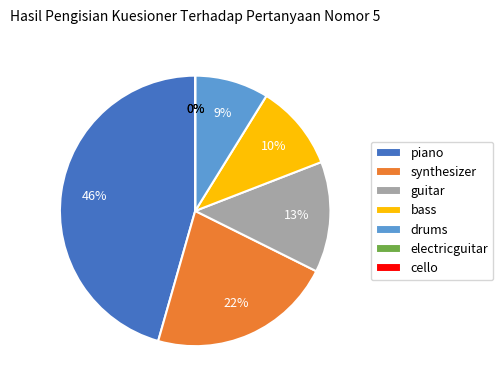

Do electricguitar and synthesizer together represent more than half of the pie?

No